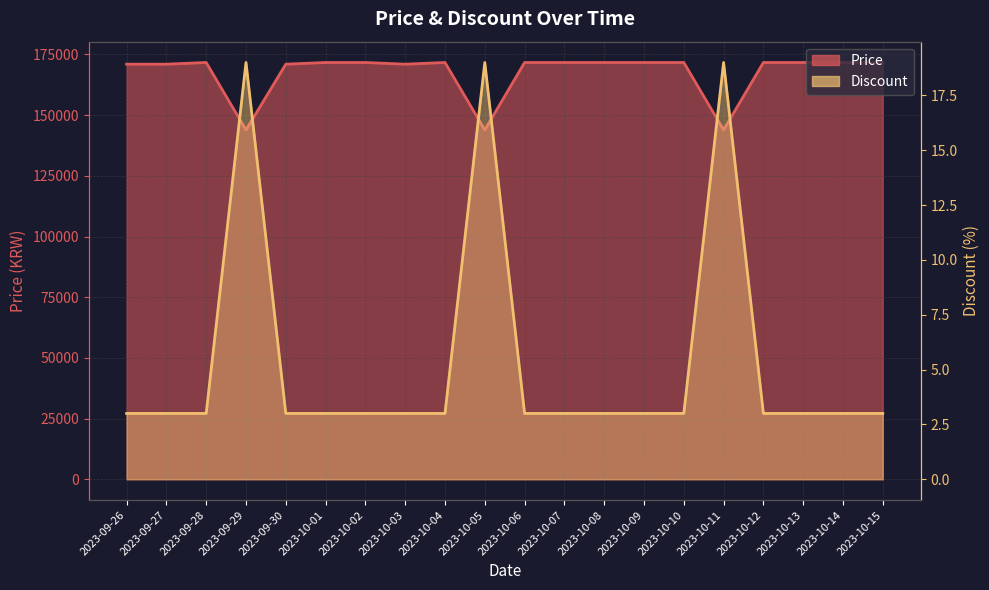

What are all the series names shown in the legend?

Price, Discount